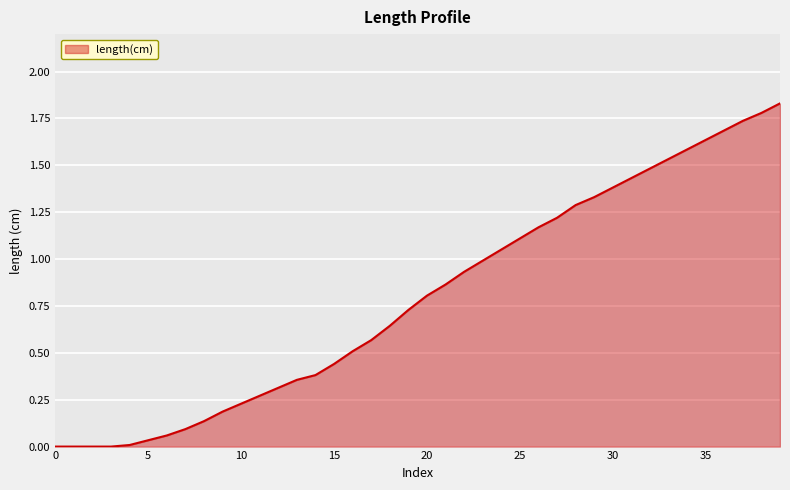

What is the difference between the second highest and second lowest values?

1.8